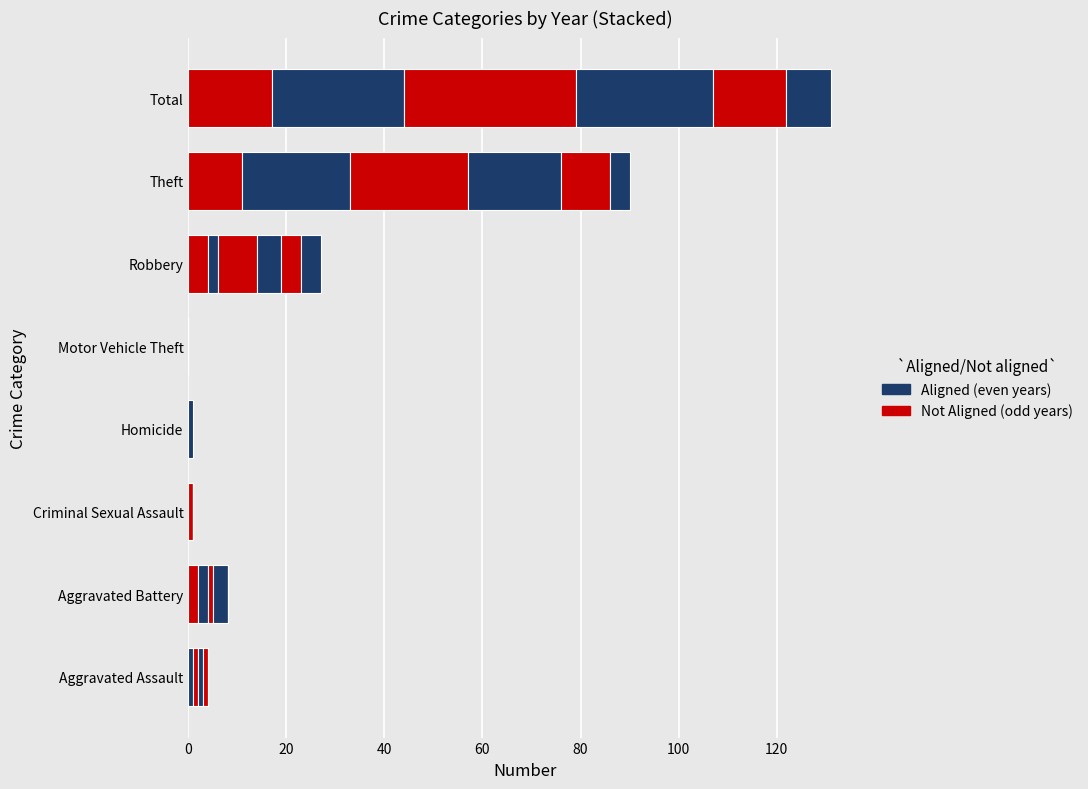

Reading right to left, what are all the values shown in this chart?

2015: 17	11	4	0	0	0	2	0
2016: 27	22	2	0	0	0	2	1
2017: 35	24	8	0	0	1	1	1
2018: 28	19	5	0	0	0	3	1
2019: 15	10	4	0	0	0	0	1
2020: 9	4	4	0	1	0	0	0